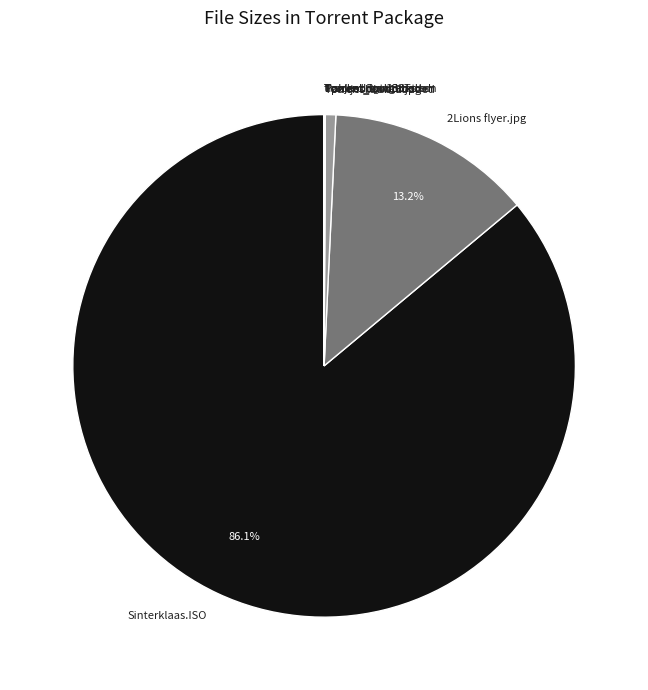

Which slice is the largest?

Sinterklaas.ISO